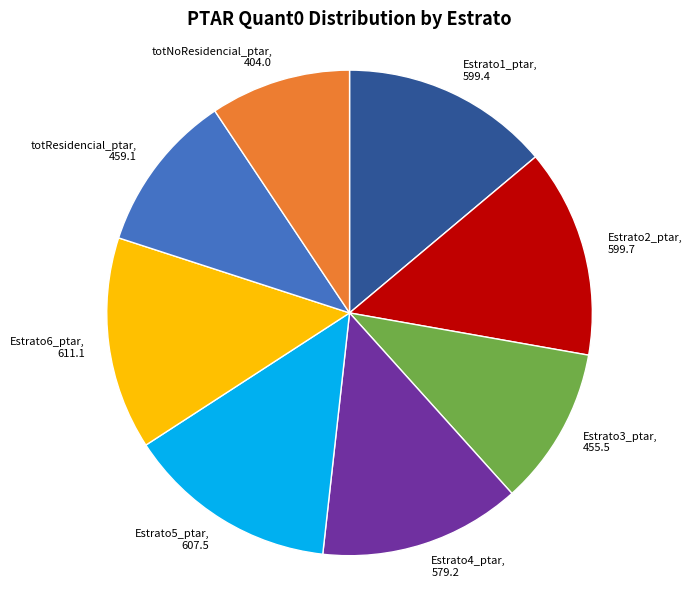

Does totNoResidencial_ptar account for over 50% of the chart?

No